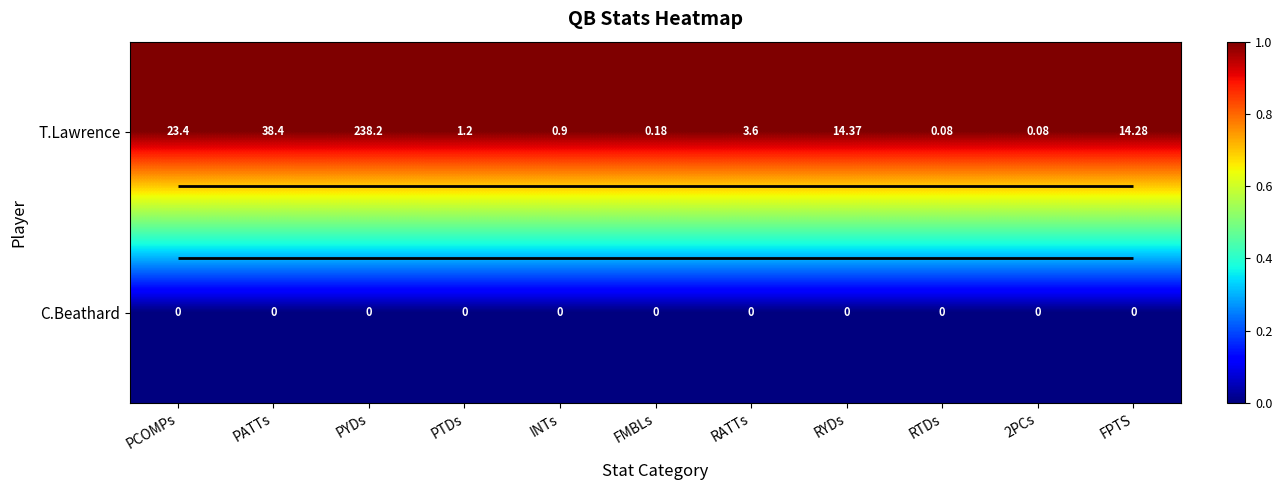

List the series in order of their overall mean, highest first.

T.Lawrence, C.Beathard